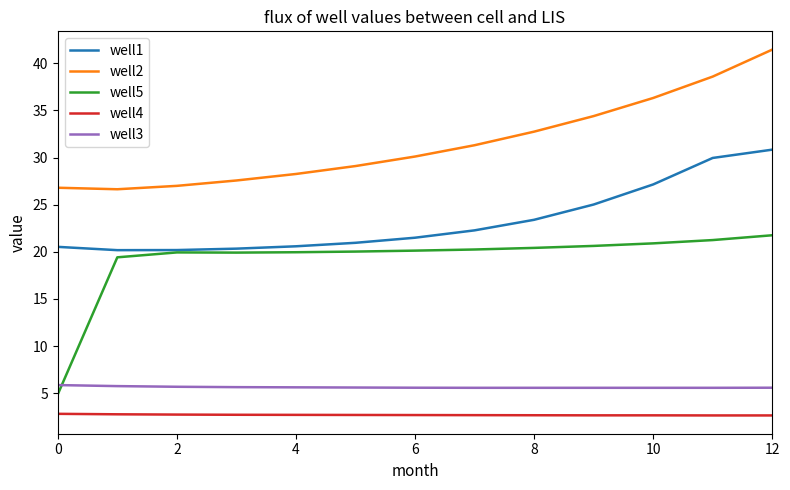

Rank the series by their maximum value, from lowest to highest.

well4, well3, well5, well1, well2